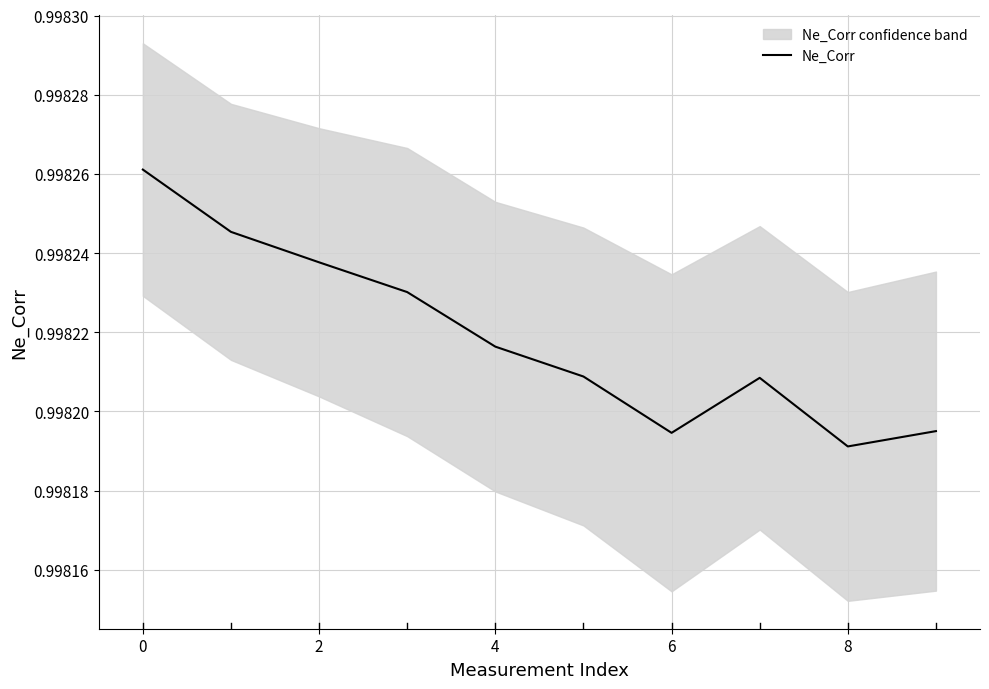

The Ne_Corr series shows 0.6 at 2. True or false?

False